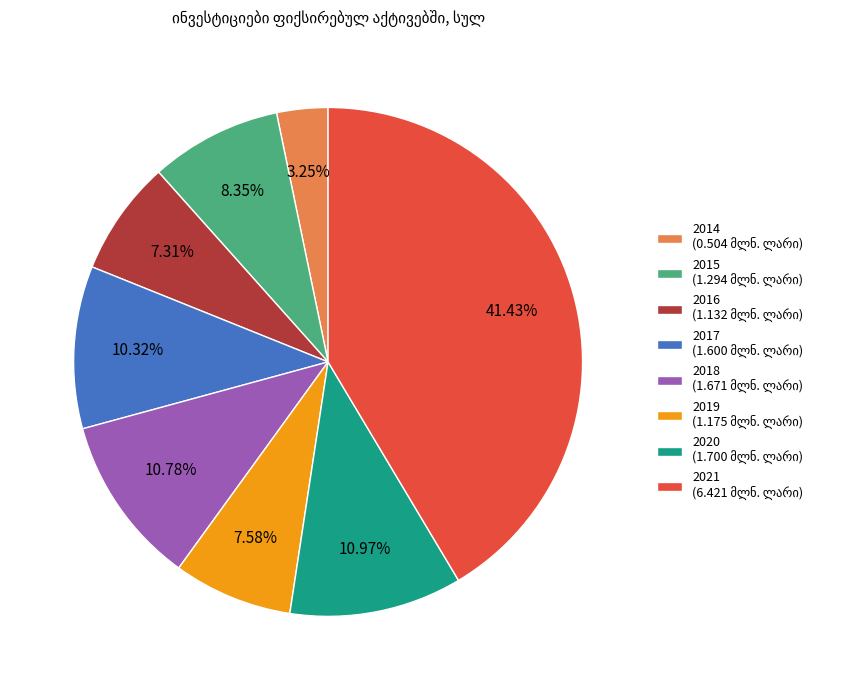

Which category has the biggest portion of the pie?

2021